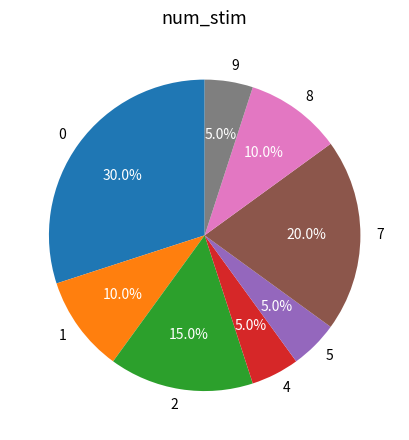

Does 0 represent more than half of the total?

No